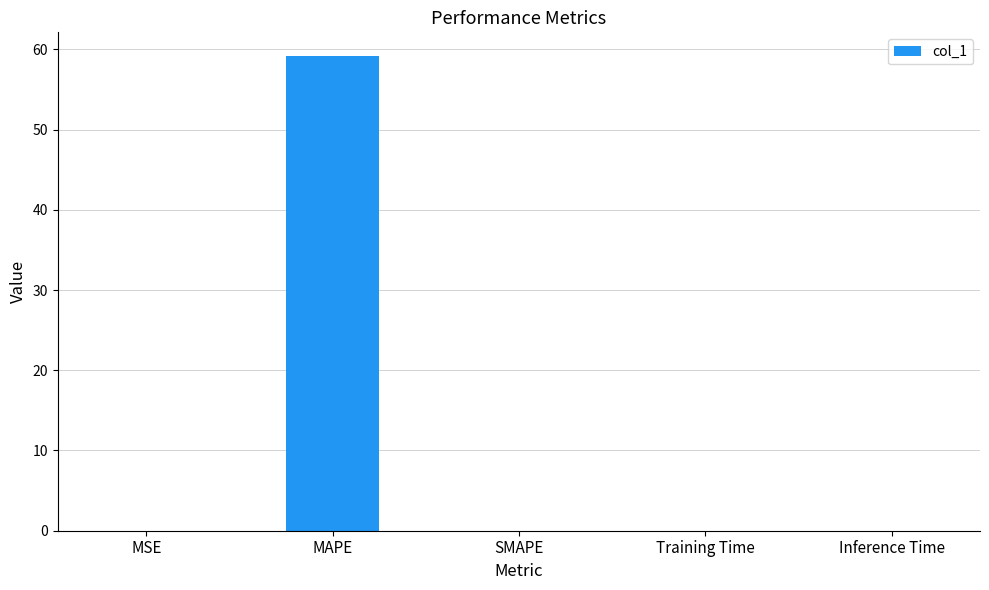

Between Inference Time and MAPE, which is larger?

MAPE